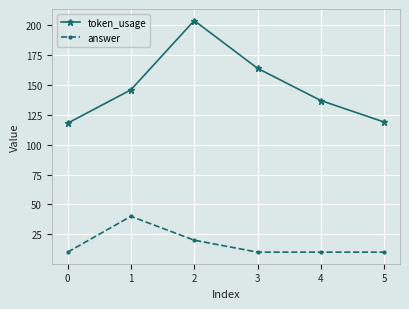

Does the chart have visible grid lines?

Yes